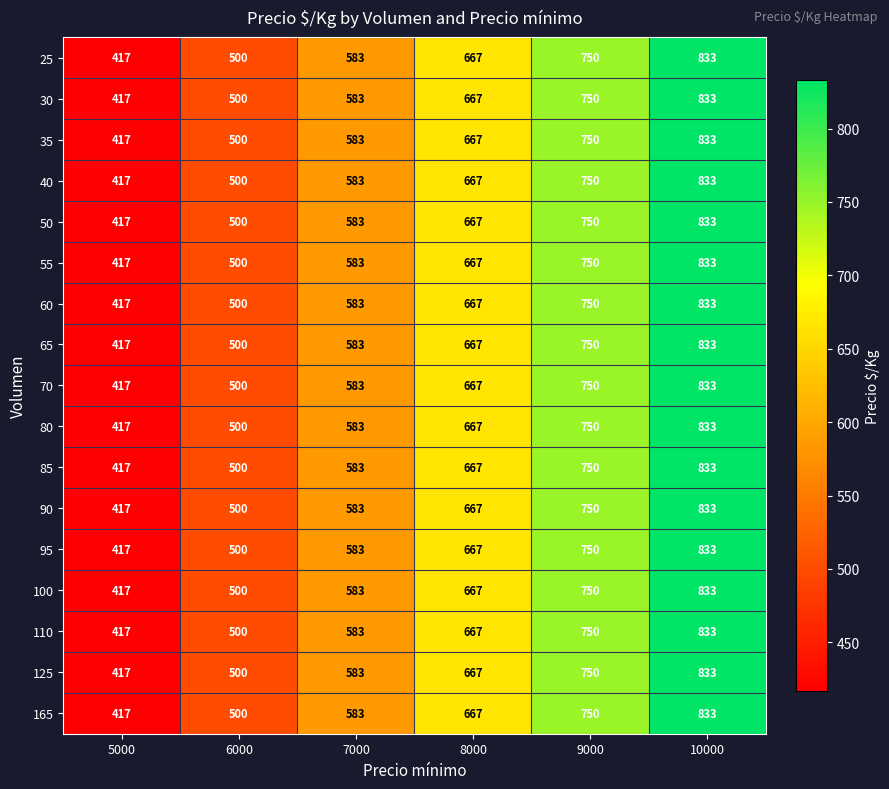

What is the maximum value shown in the chart?

833